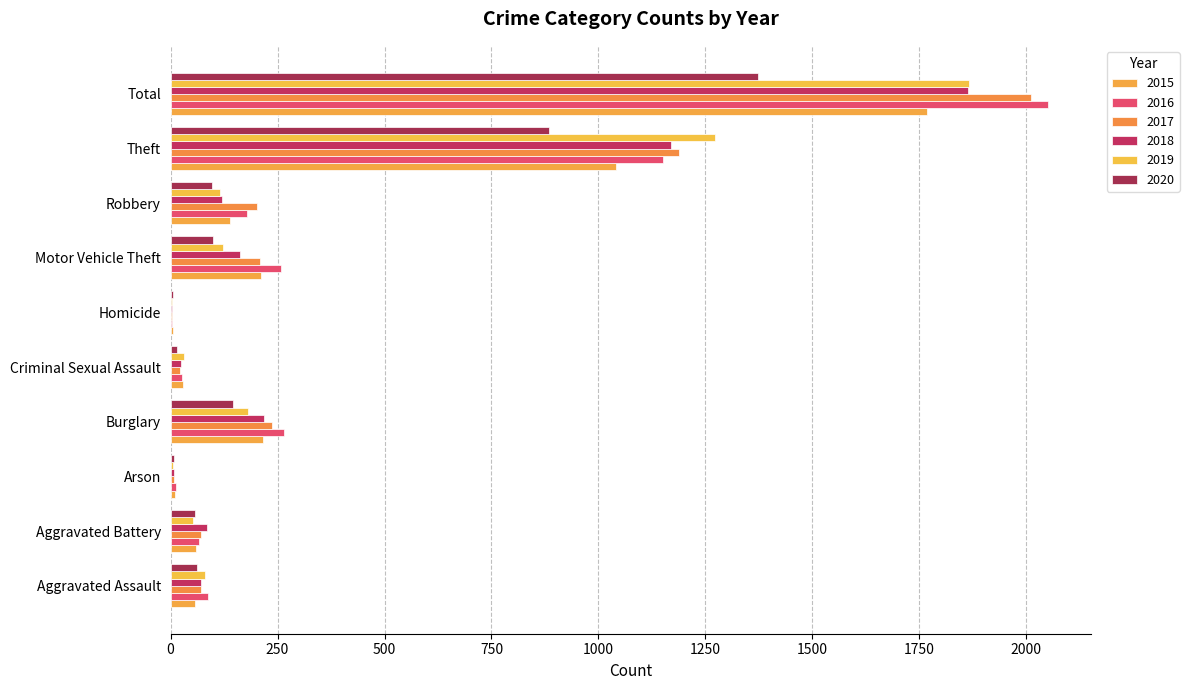

What is the total value across all series at Aggravated Assault?

430